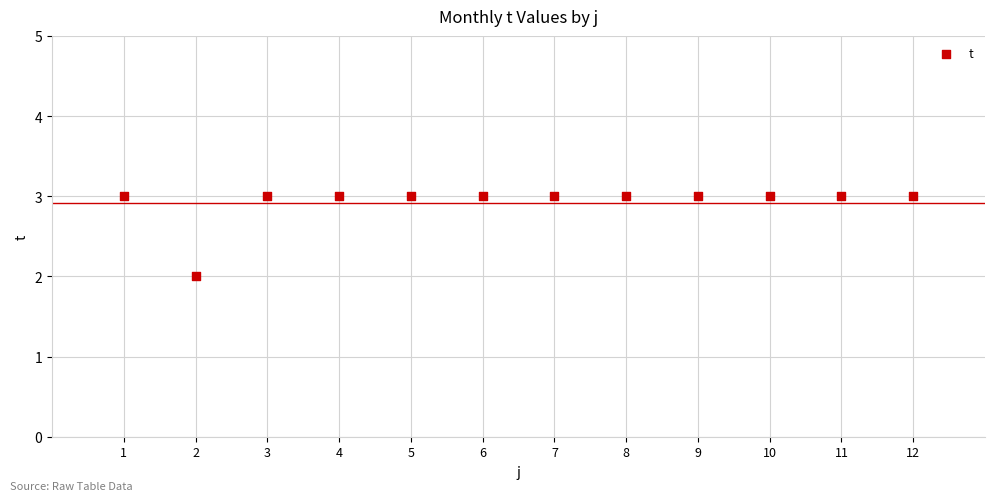

What is the average X value?

6